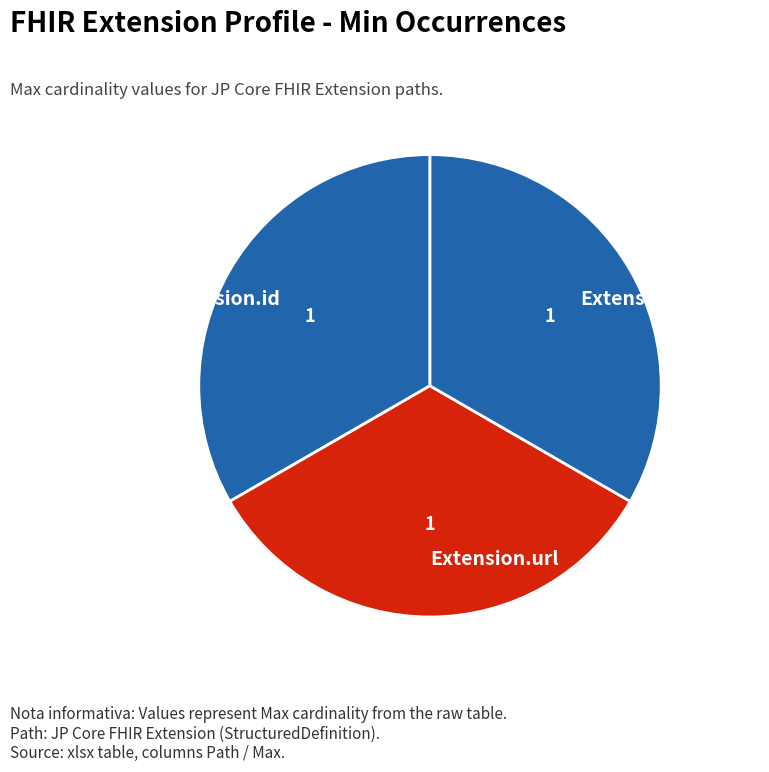

The Extension.id slice represents 33% of the pie. True or false?

True